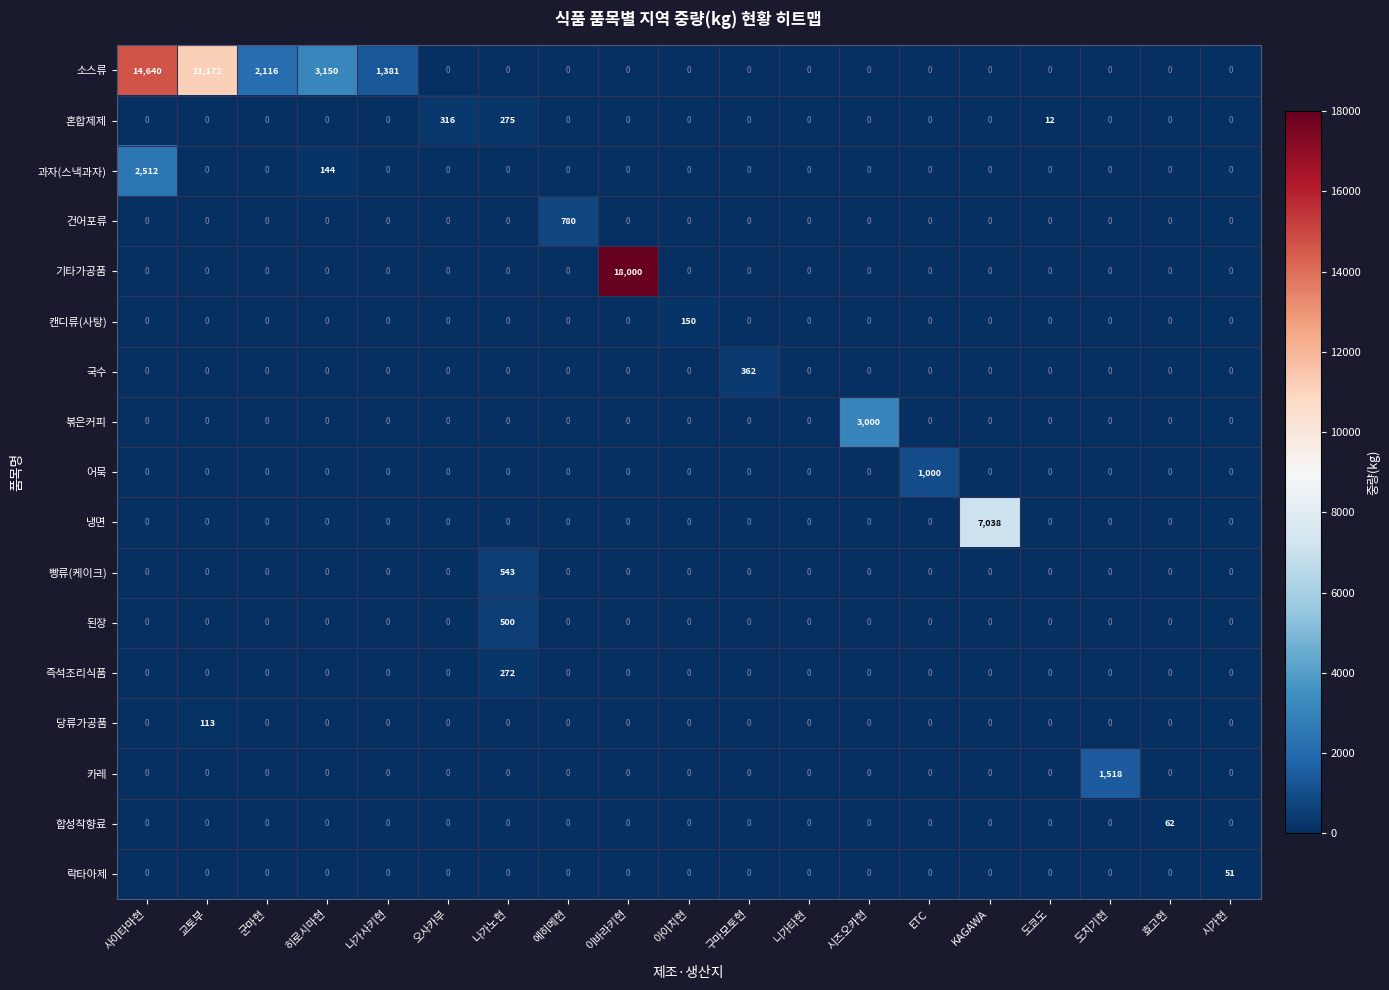

What is the difference between the maximum and second lowest values in the 과자(스낵과자) series?

2512